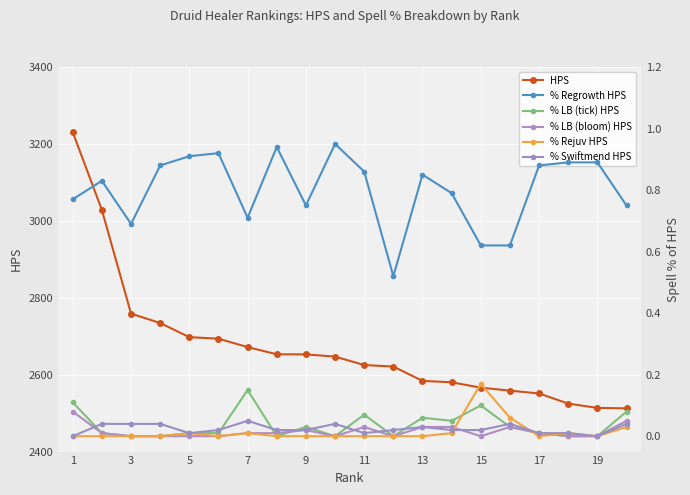

At which category is the sum across all series the highest?

1